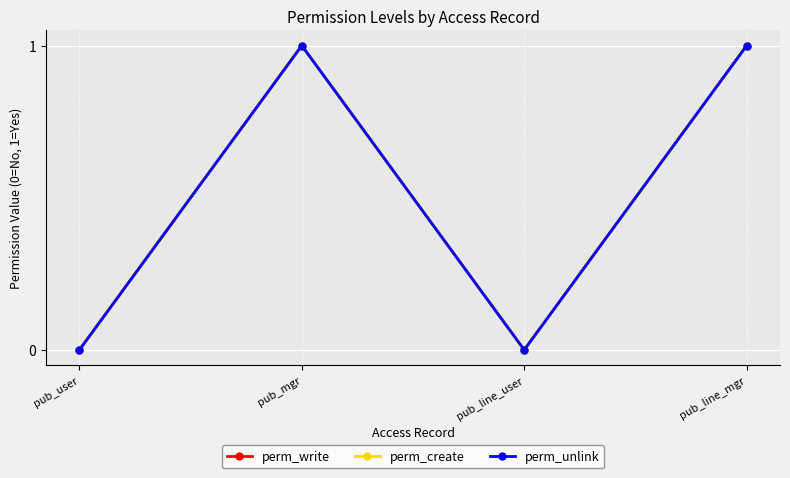

At which label is perm_unlink closest to 0?

pub_user